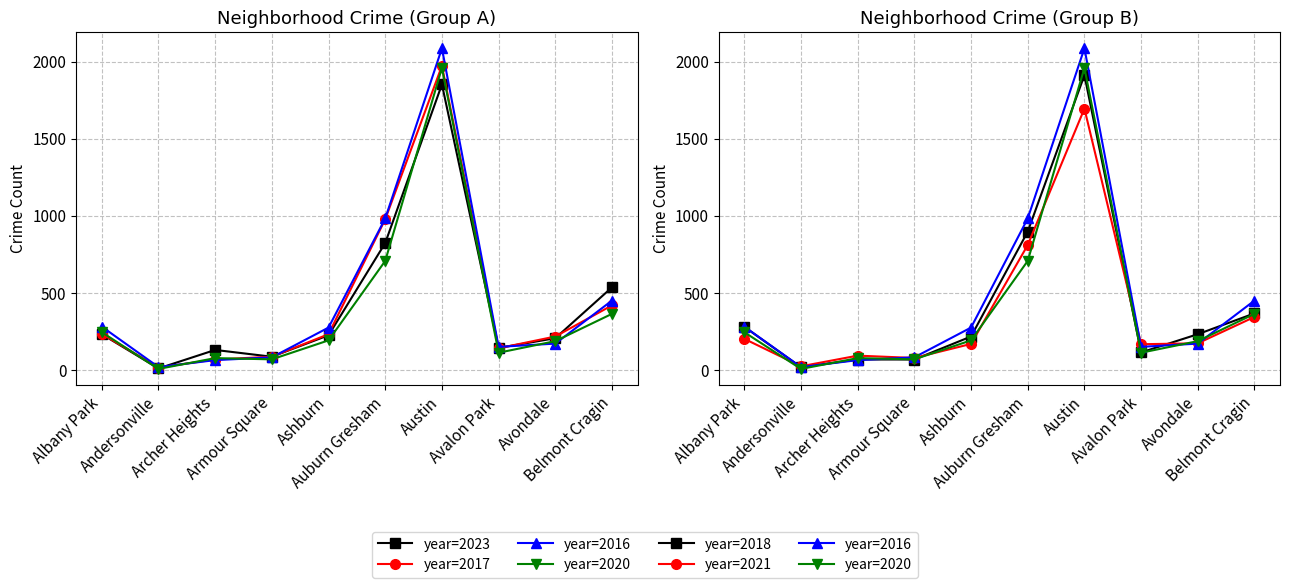

What is the maximum value for 2021?

1695